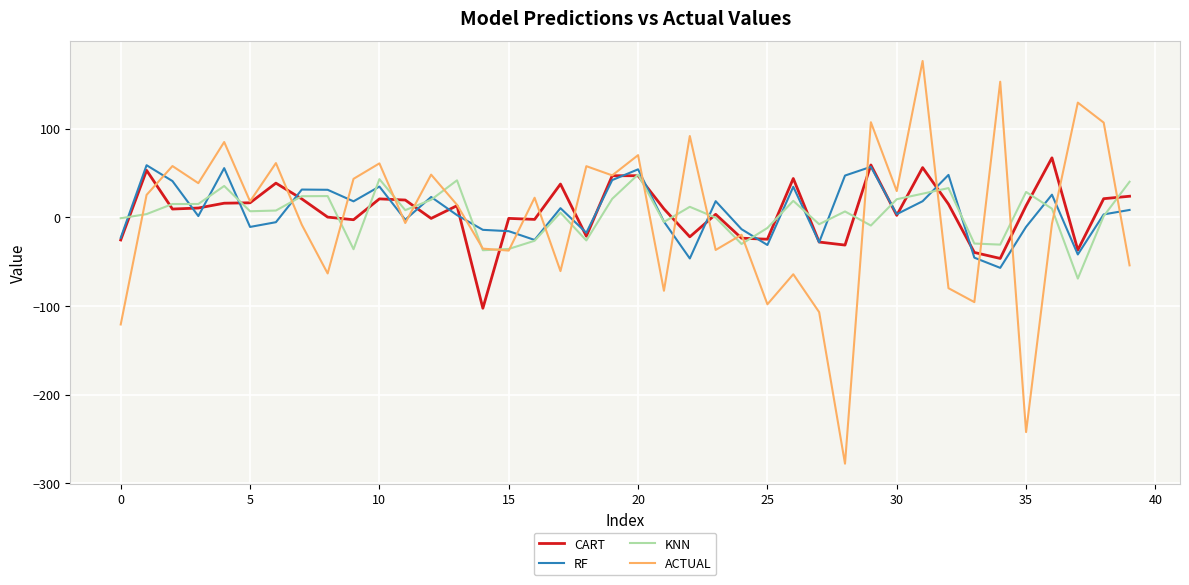

How many lines are shown in the chart?

4